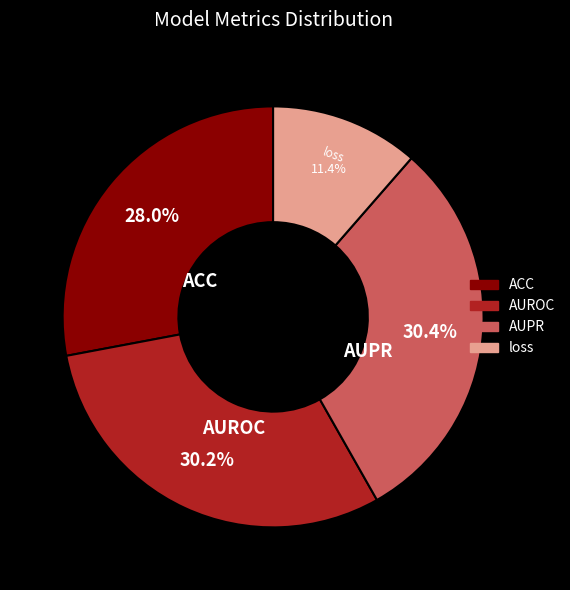

Which slice is the smallest?

loss